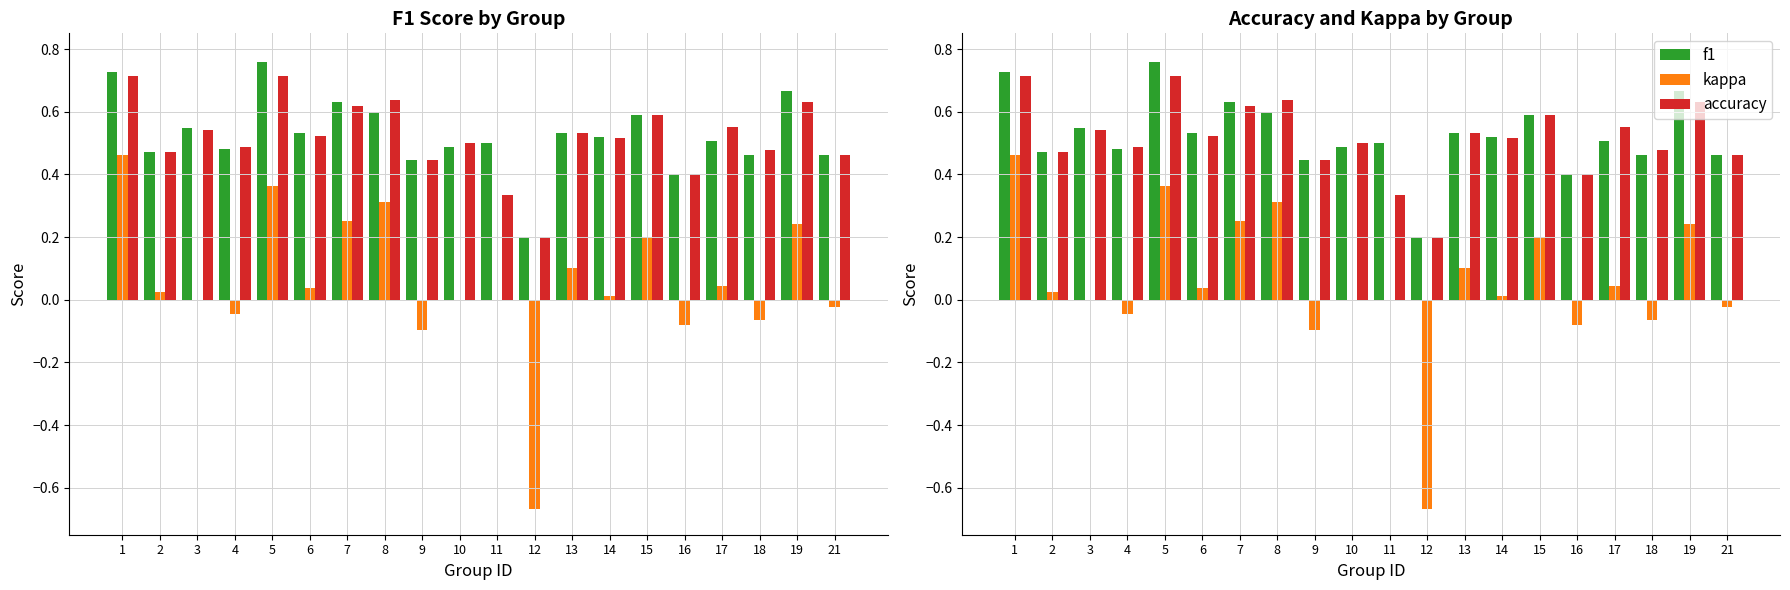

Is it true that accuracy equals 0.7 at 2?

False